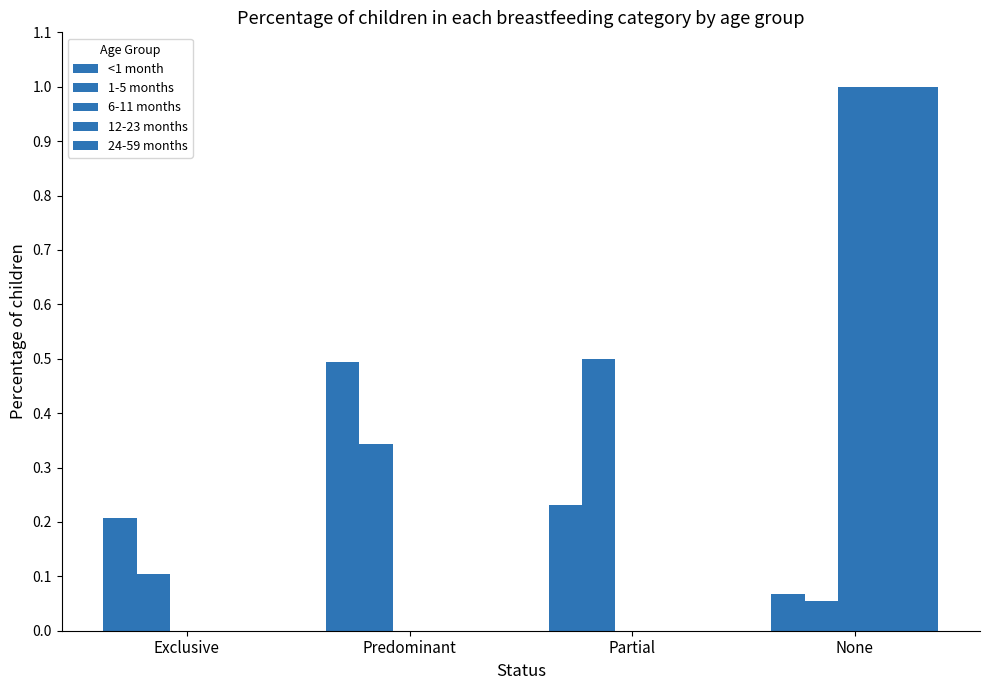

Does the chart contain stacked bars?

No